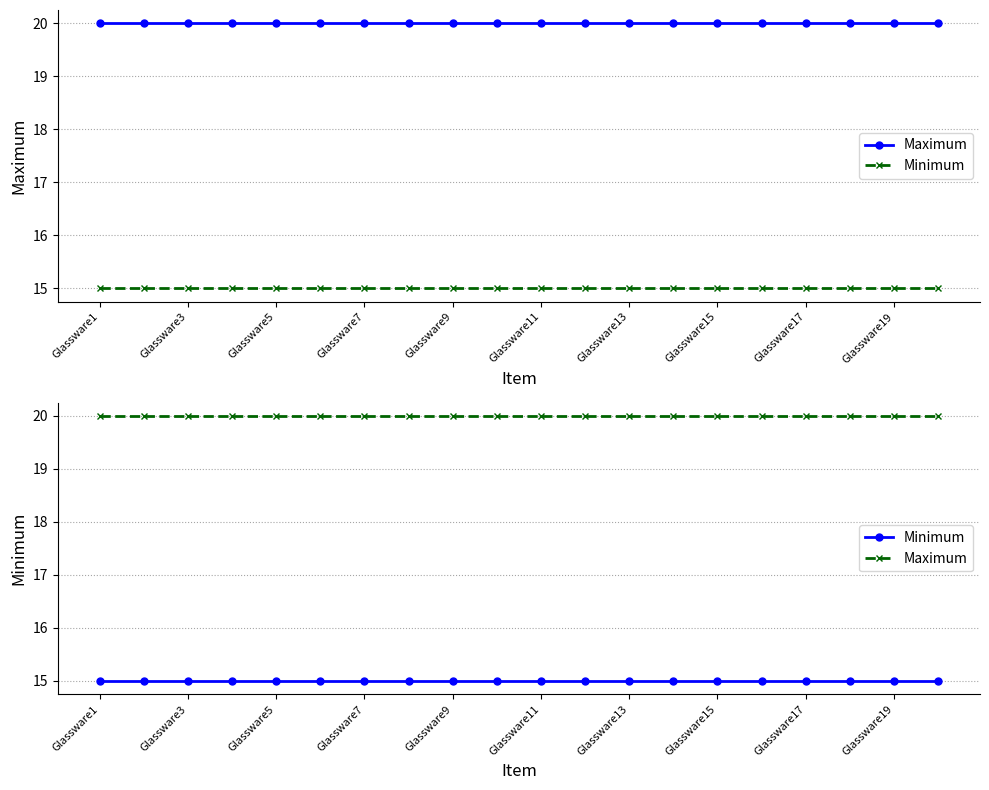

Where is Maximum nearest to the value 20?

Glassware1